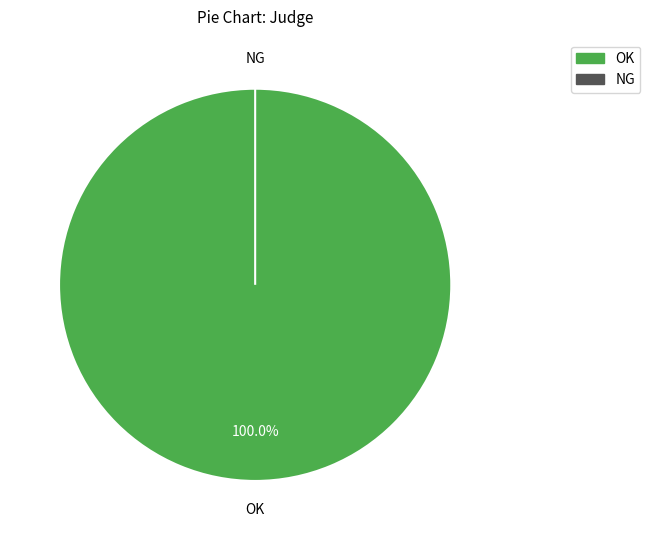

The OK slice represents 100% of the pie. True or false?

True